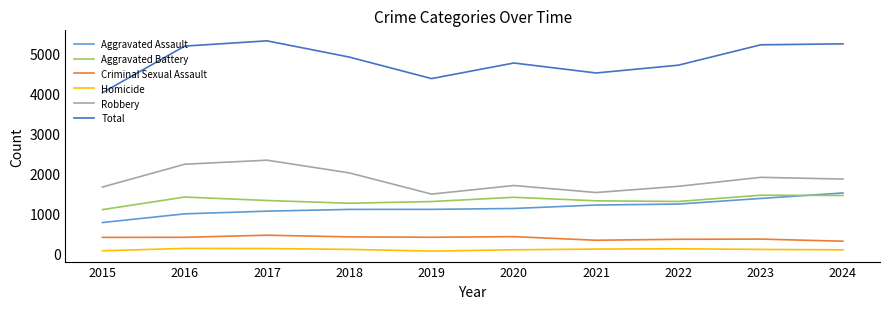

Which series has the widest spread of values?

Total